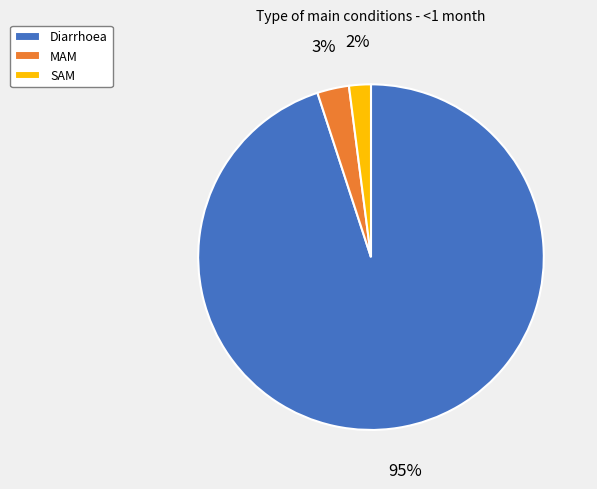

Which category has the smallest portion of the pie?

SAM